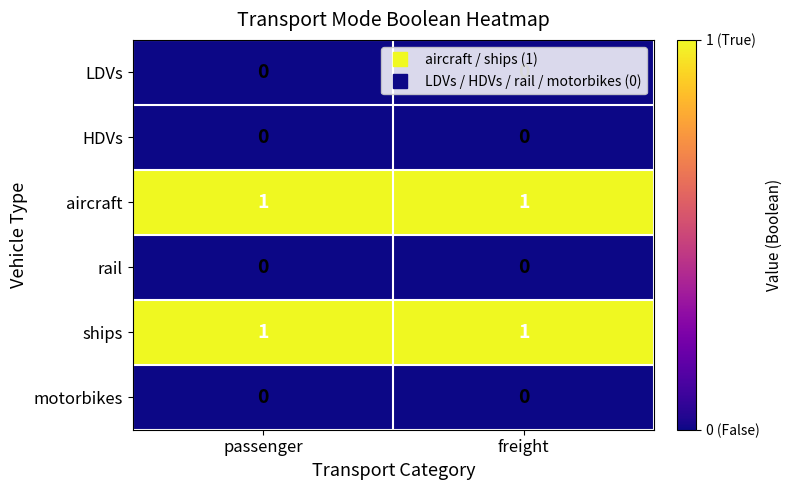

The value of LDVs at passenger is 0. True or false?

True